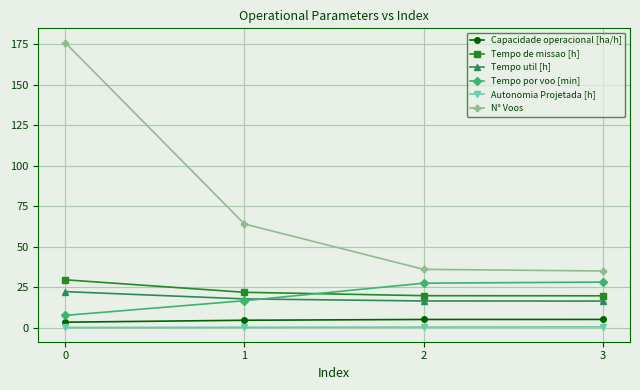

At which category does the chart reach its peak across all series?

0